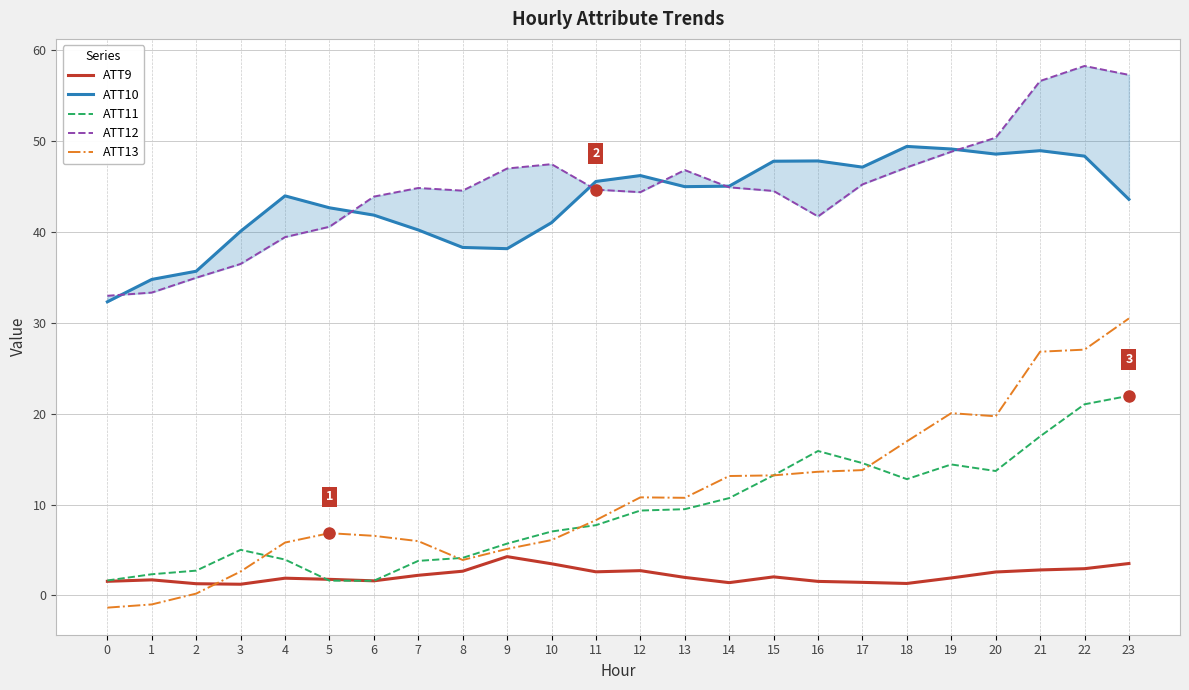

What is the lowest value of the ATT13 series?

-1.3